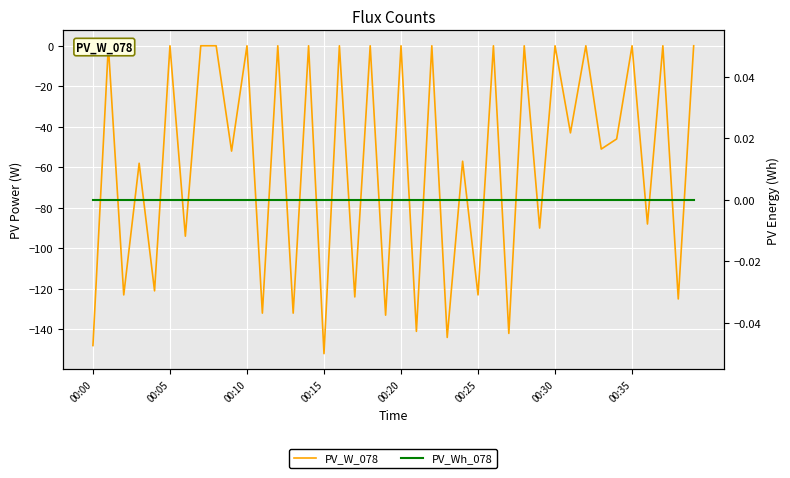

True or false: PV_Wh_078 and PV_W_078 intersect in this chart.

False